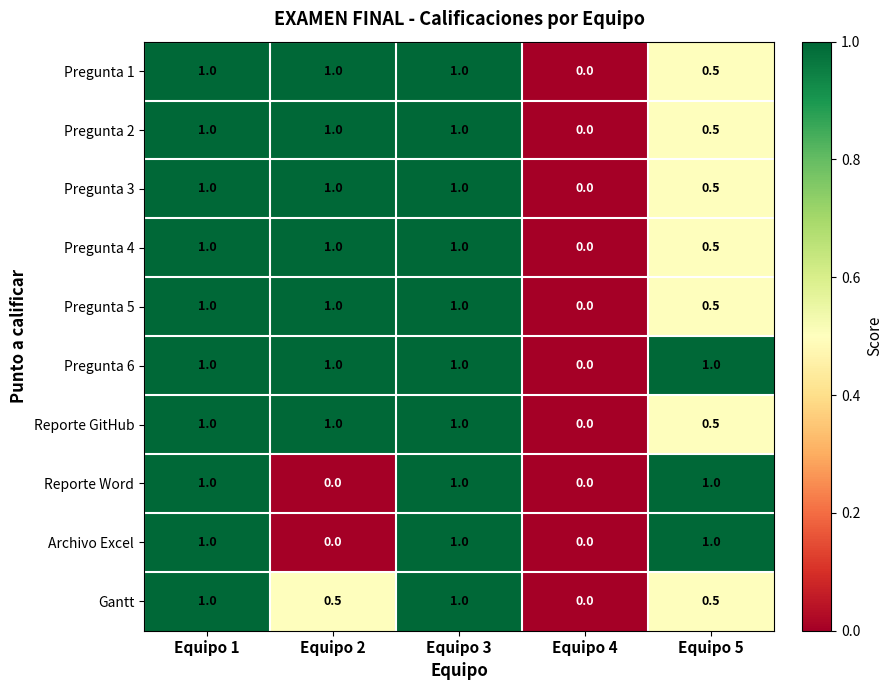

What is the difference between the maximum and minimum values in the Pregunta 5 series?

1.0